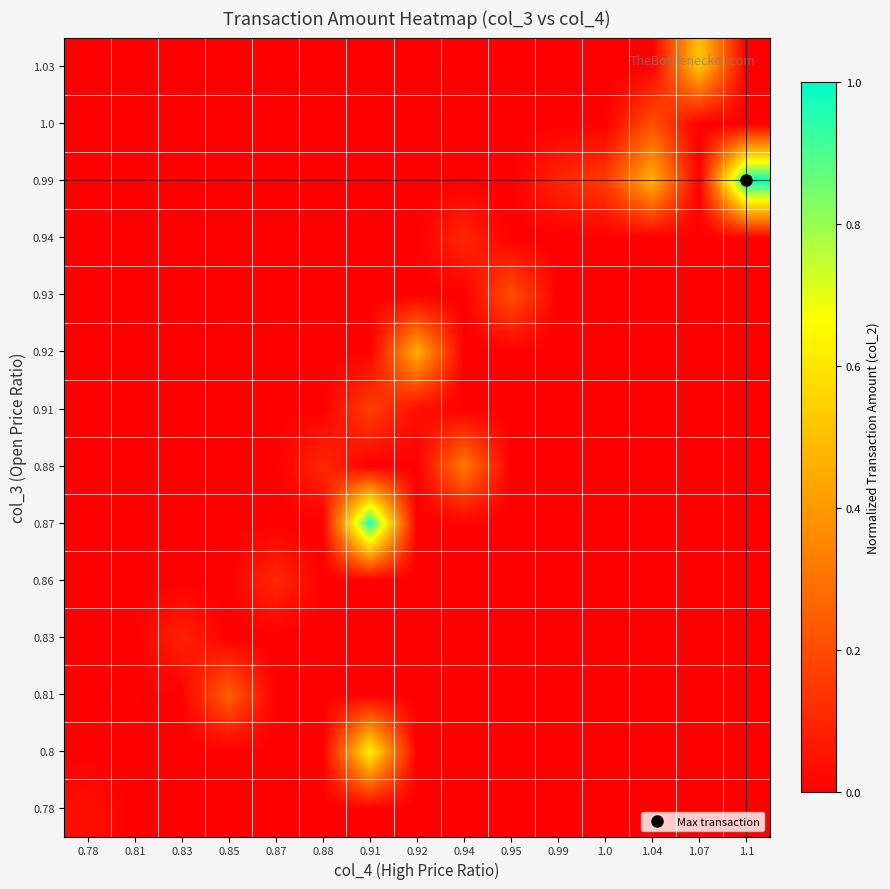

At 1.04, list the series in order from smallest to largest.

0.78, 0.8, 0.81, 0.83, 0.86, 0.87, 0.88, 0.91, 0.92, 0.93, 0.94, 1.03, 1.0, 0.99